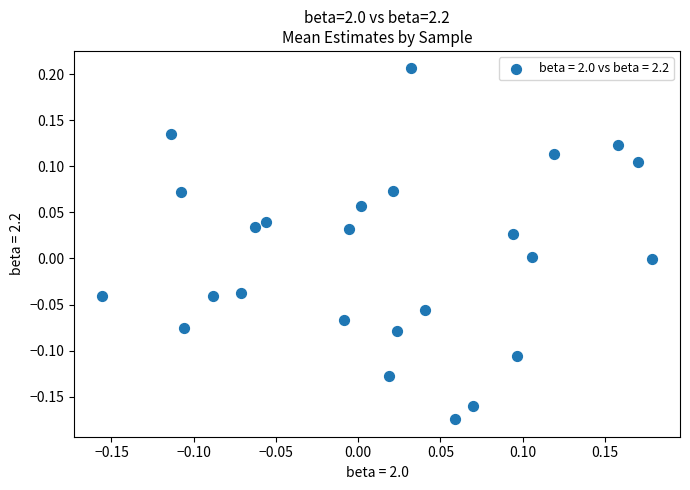

What is the range of Y values (max minus min)?

0.4